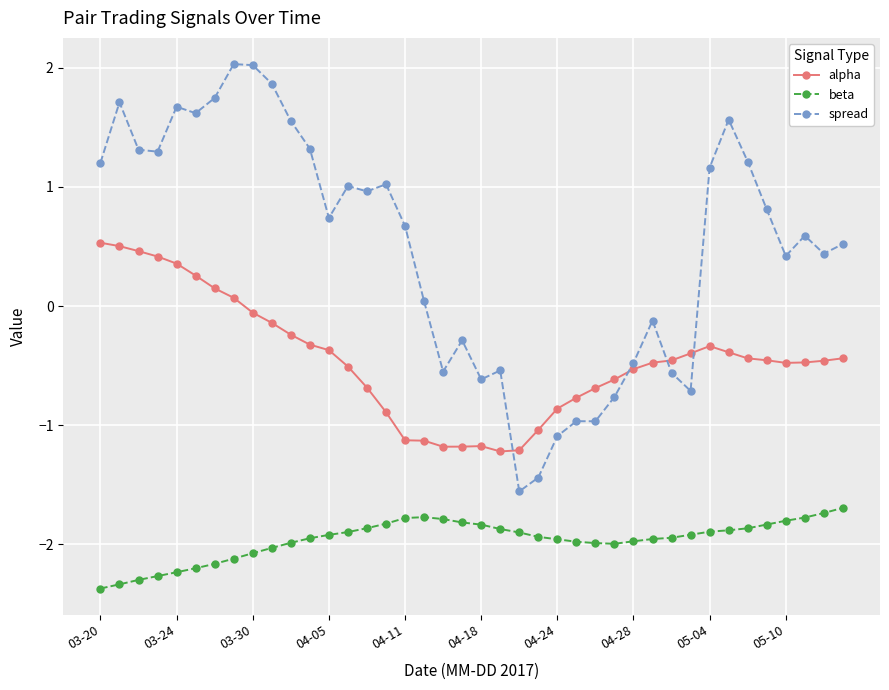

True or false: spread has more than 2 points higher than both neighbors.

True